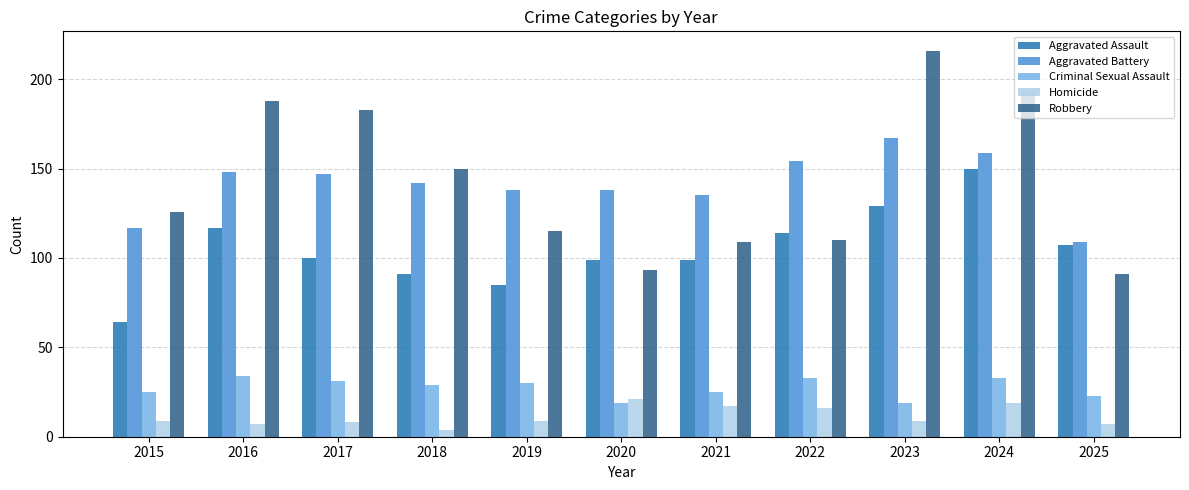

Which series changed the most between 2018 and 2021?

Robbery